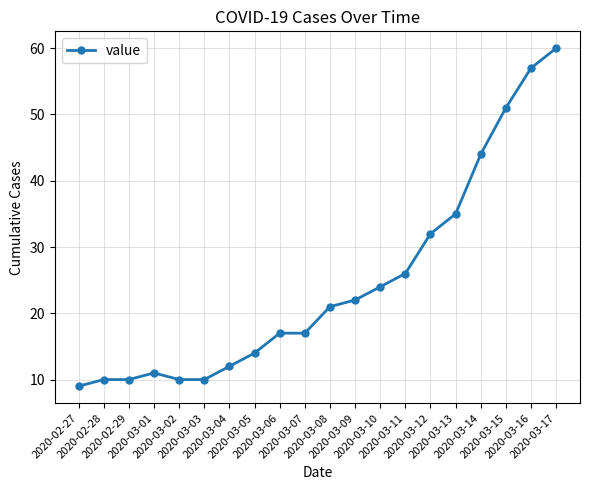

How many distinct data groups are displayed?

1